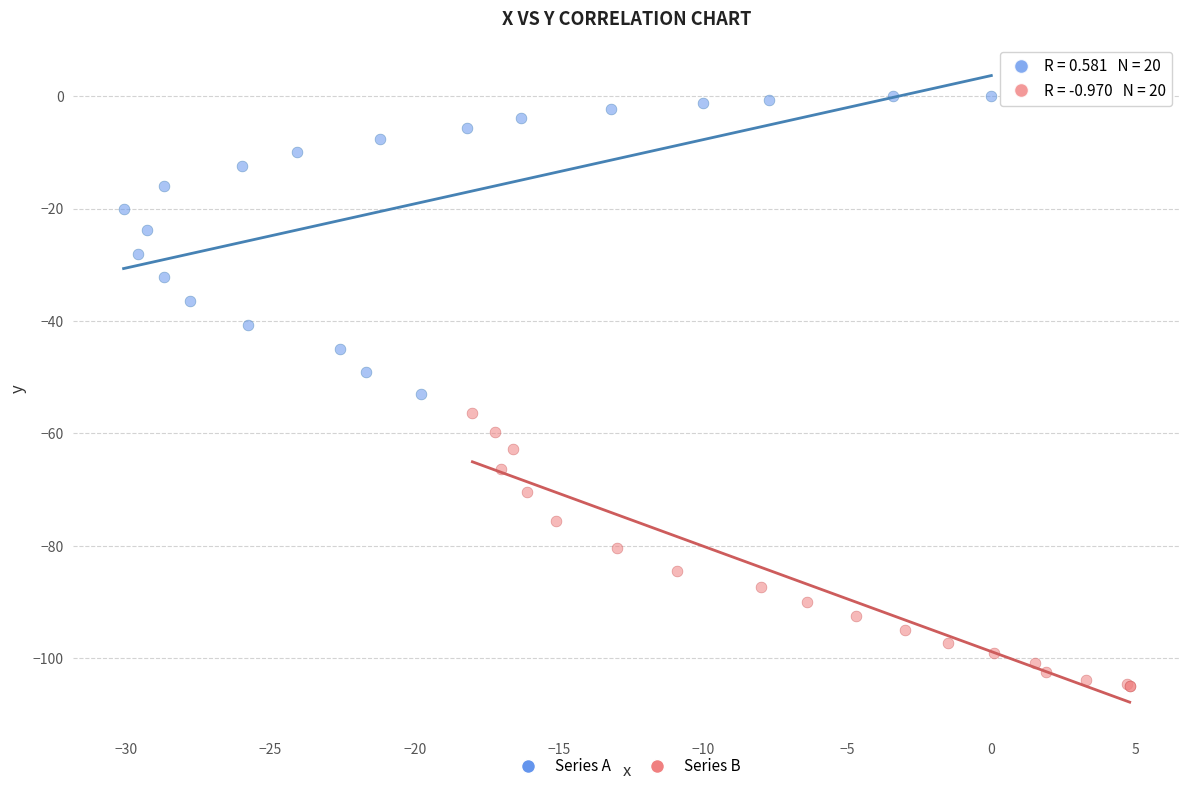

Which series contains the lowest Y value?

Series B